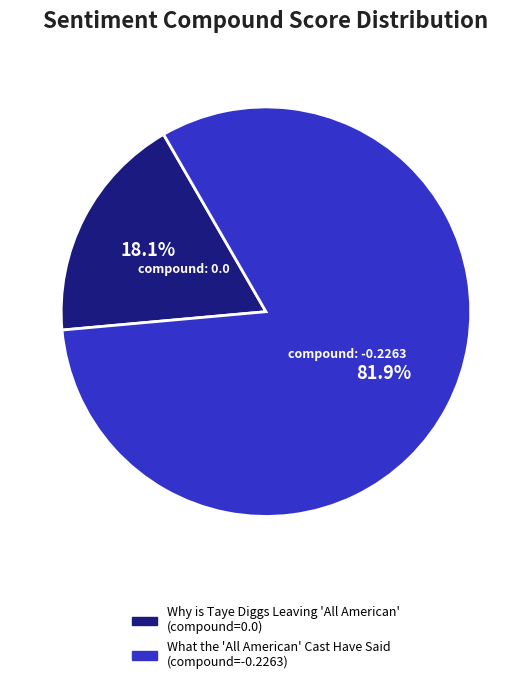

Approximately how many times larger is the value at What the 'All American' Cast Have Said compared to Why is Taye Diggs Leaving 'All American'?

4.5